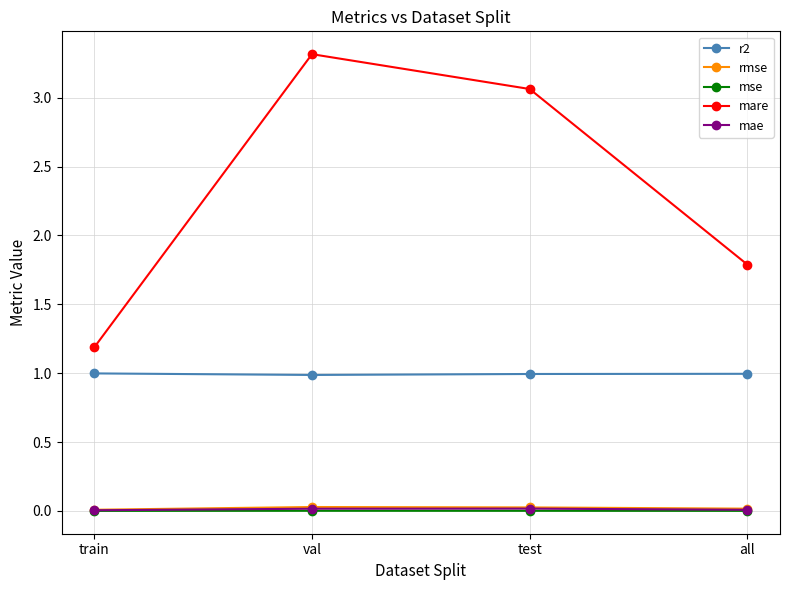

Which series has the largest total across all categories?

mare